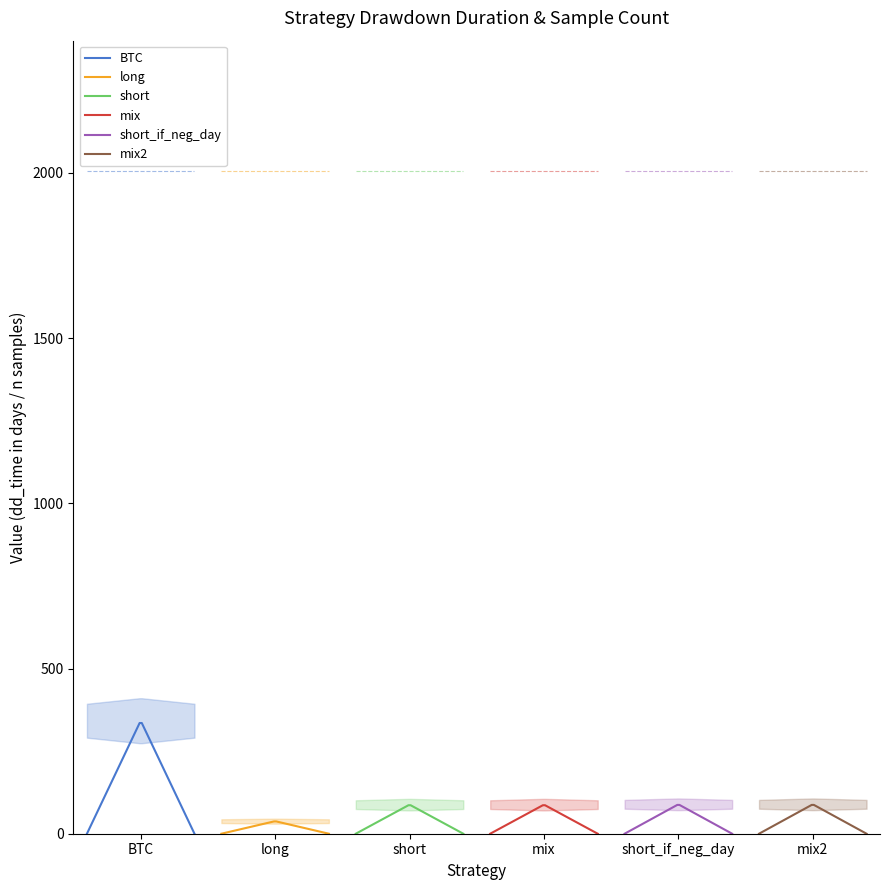

What is the sum of all short_if_neg_day values?

2095